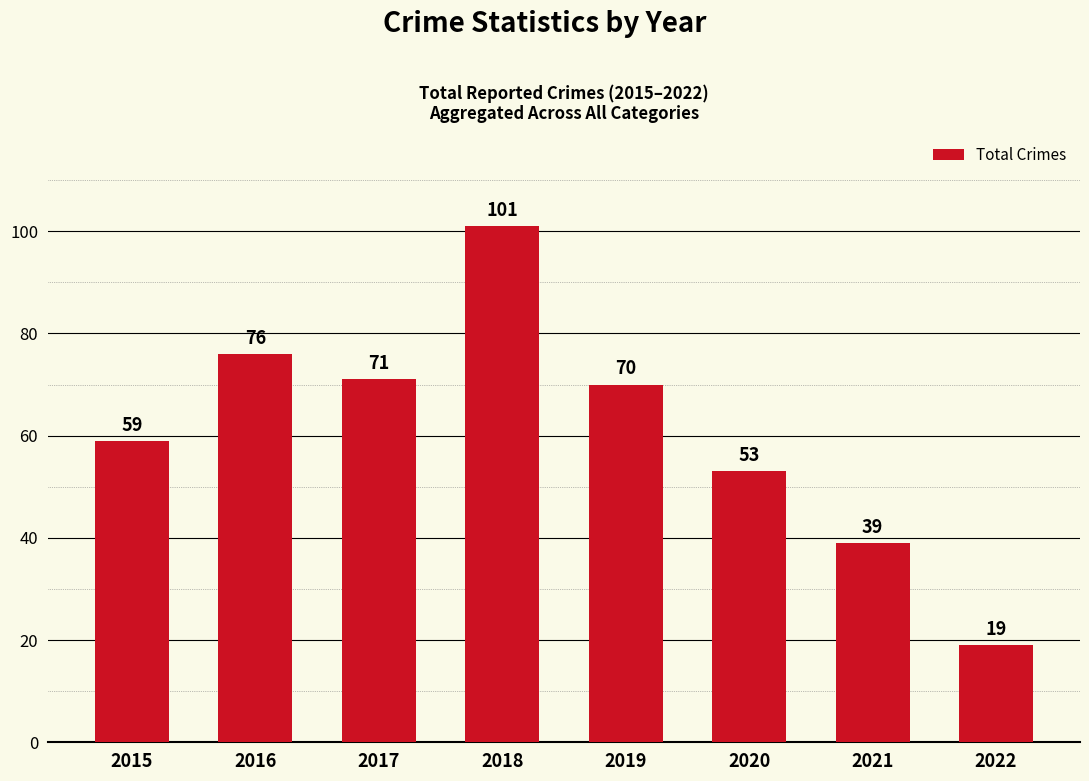

Reading left to right, transcribe all the data shown in this chart.

59	76	71	101	70	53	39	19